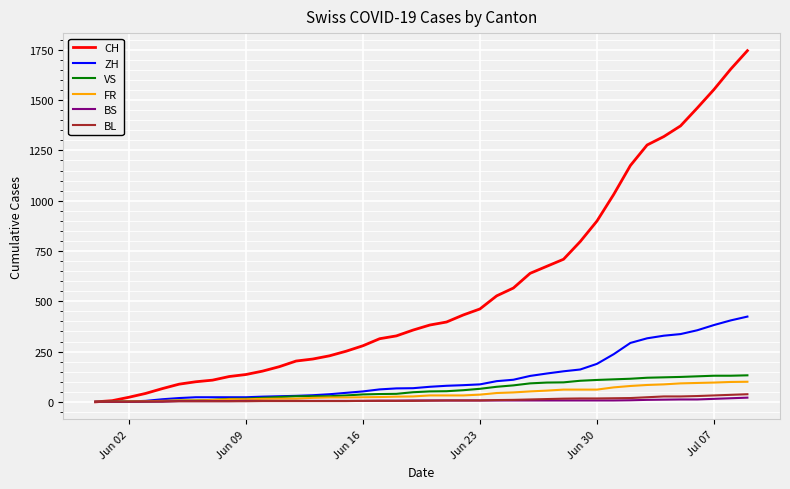

Which series has the largest total across all categories?

CH